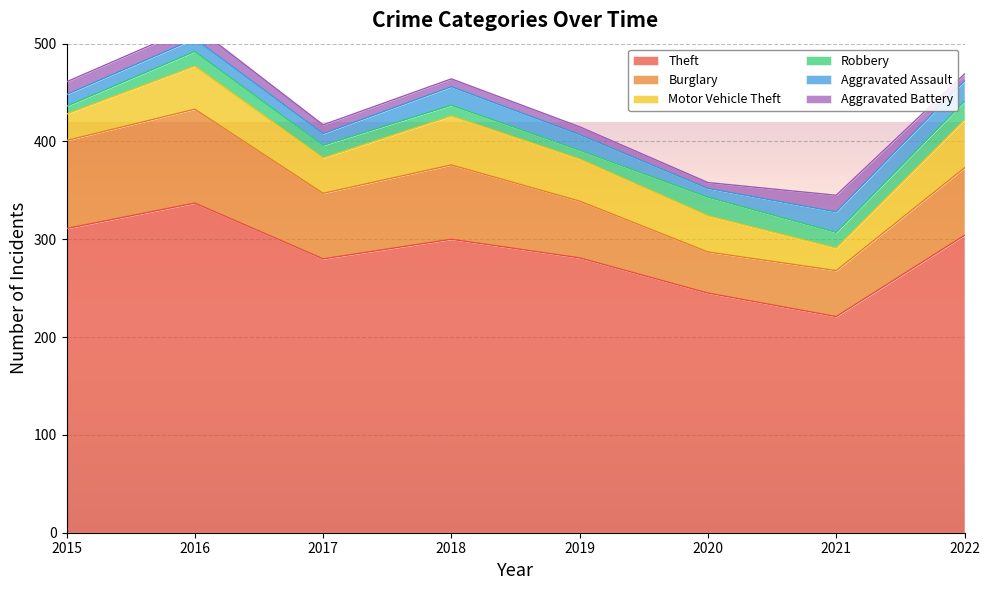

True or false: Robbery and Burglary intersect in this chart.

False